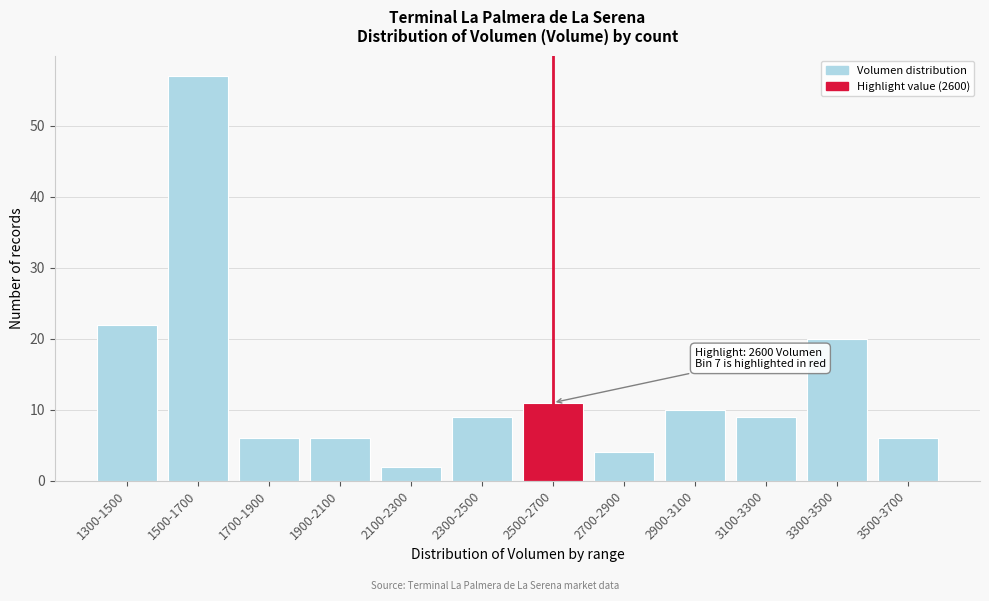

Reading left to right, what are all the values shown in this chart?

1300-1500=22	1500-1700=57	1700-1900=6	1900-2100=6	2100-2300=2	2300-2500=9	2500-2700=11	2700-2900=4	2900-3100=10	3100-3300=9	3300-3500=20	3500-3700=6